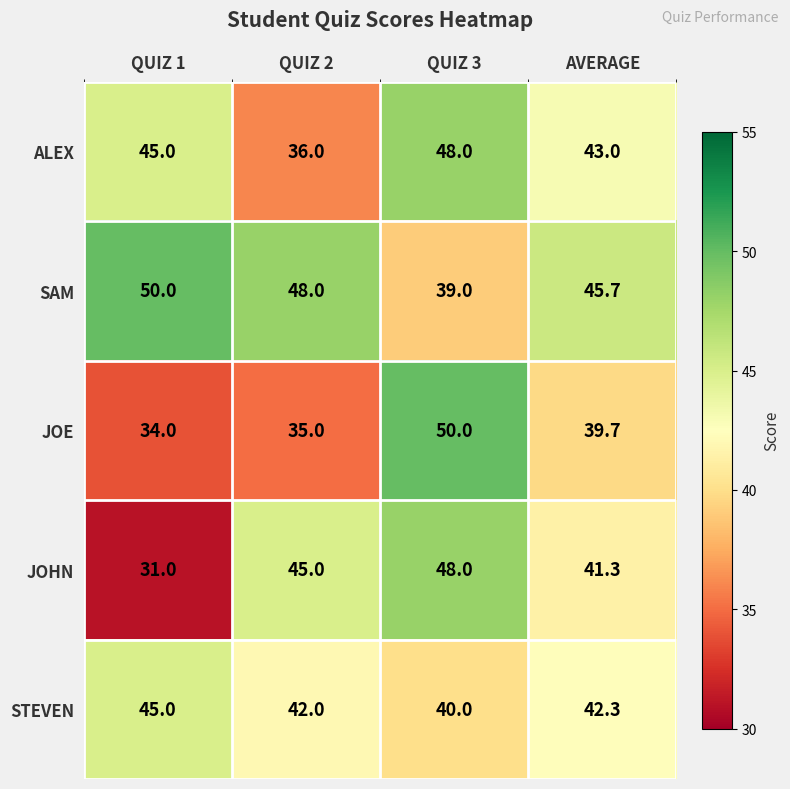

Reading left to right, transcribe all the data shown in this chart.

ALEX: 45.0	36.0	48.0	43.0
SAM: 50.0	48.0	39.0	45.7
JOE: 34.0	35.0	50.0	39.7
JOHN: 31.0	45.0	48.0	41.3
STEVEN: 45.0	42.0	40.0	42.3